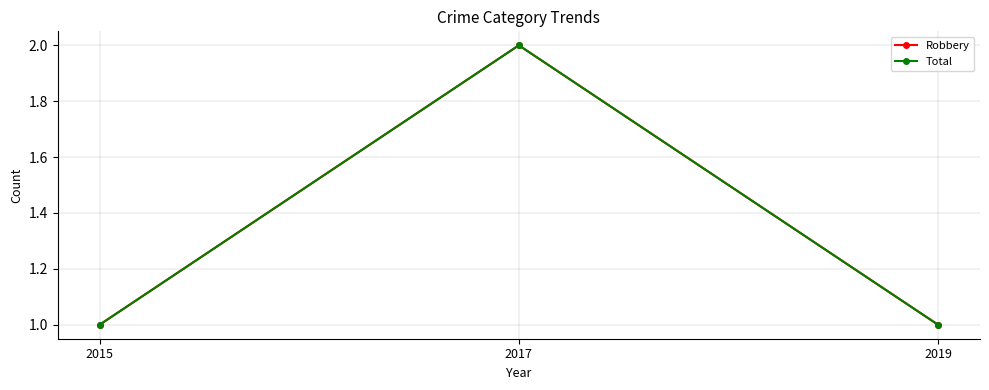

Between 2015 and 2017, which is larger?

2017